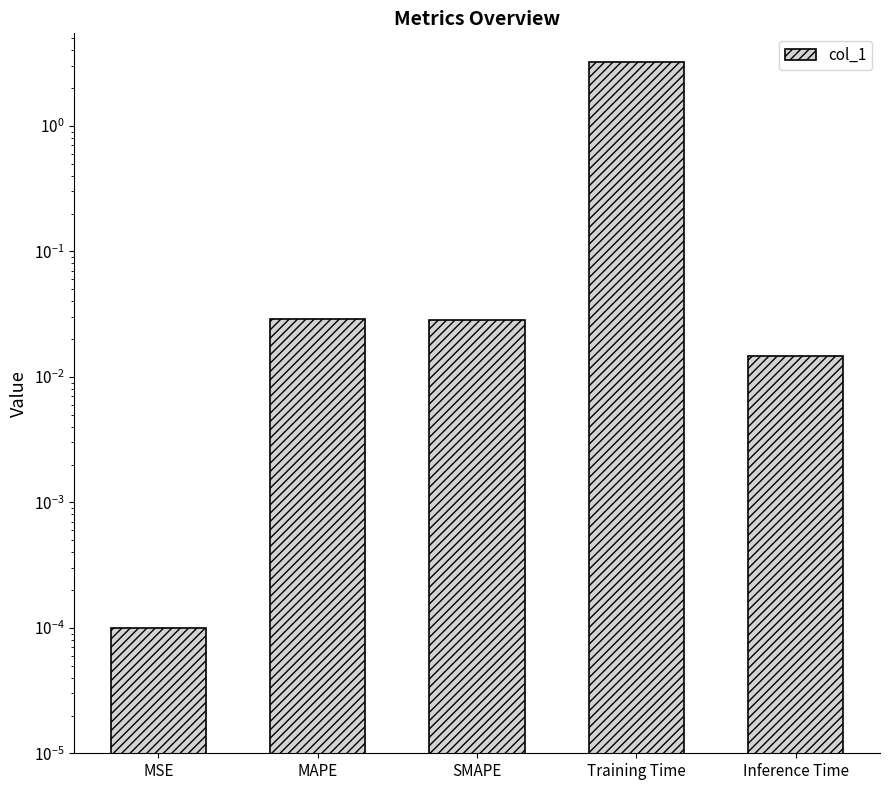

List the labels in order of value, largest first.

Training Time, MAPE, SMAPE, Inference Time, MSE